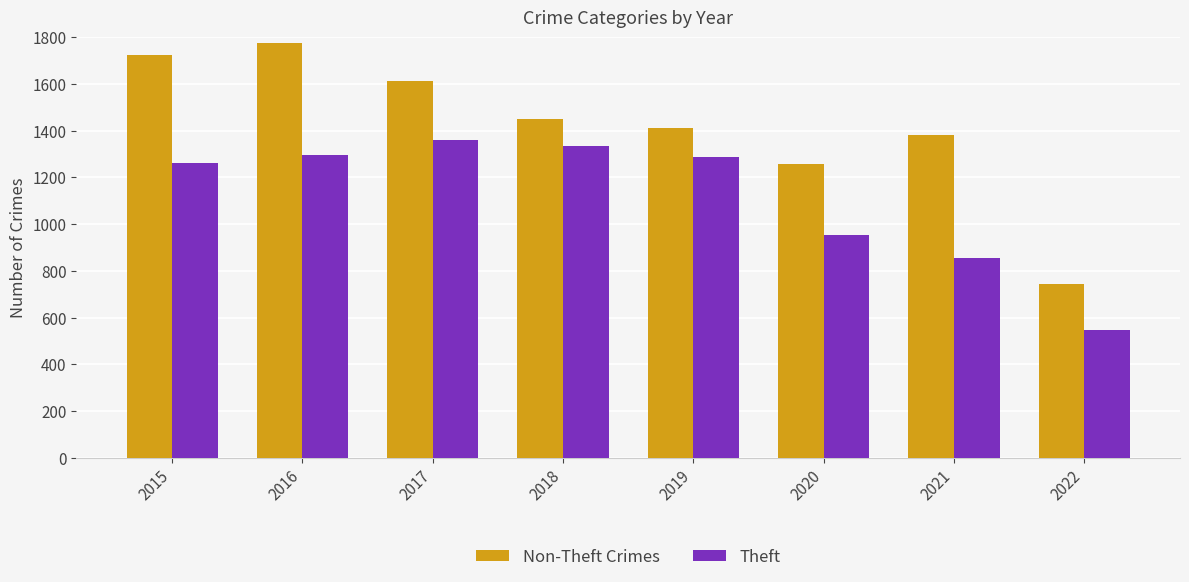

The value of Non-Theft Crimes at 2019 is 1413. True or false?

True